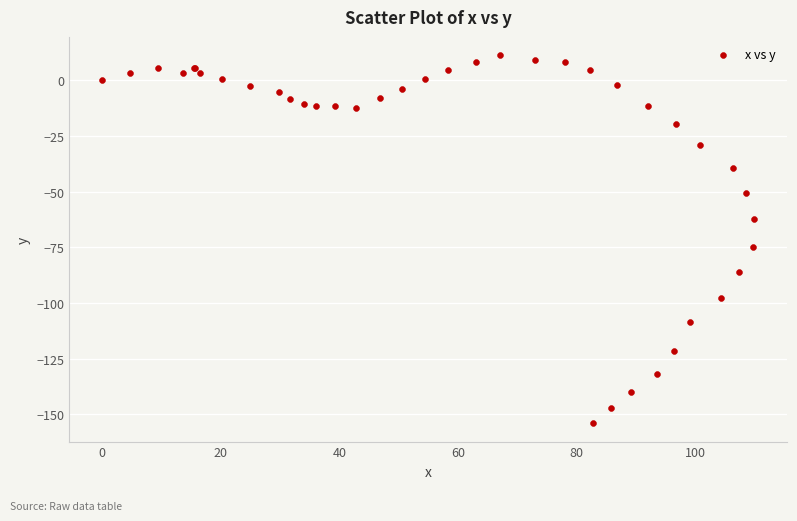

What Y value in the scatter plot is closest to -71?

-74.7